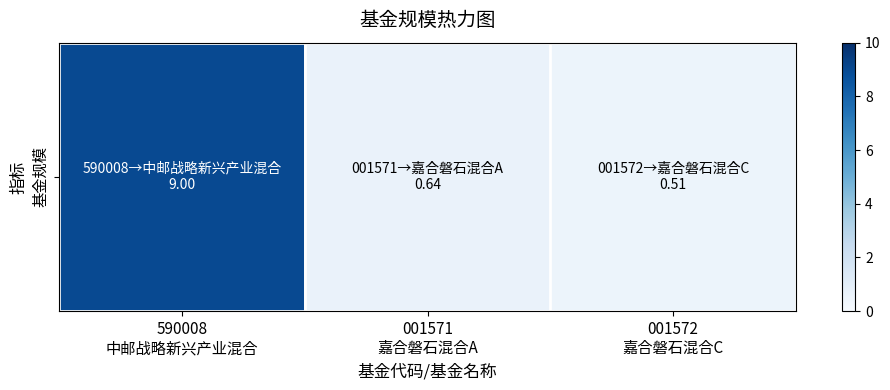

Which category has the highest value across all series?

590008
中邮战略新兴产业混合